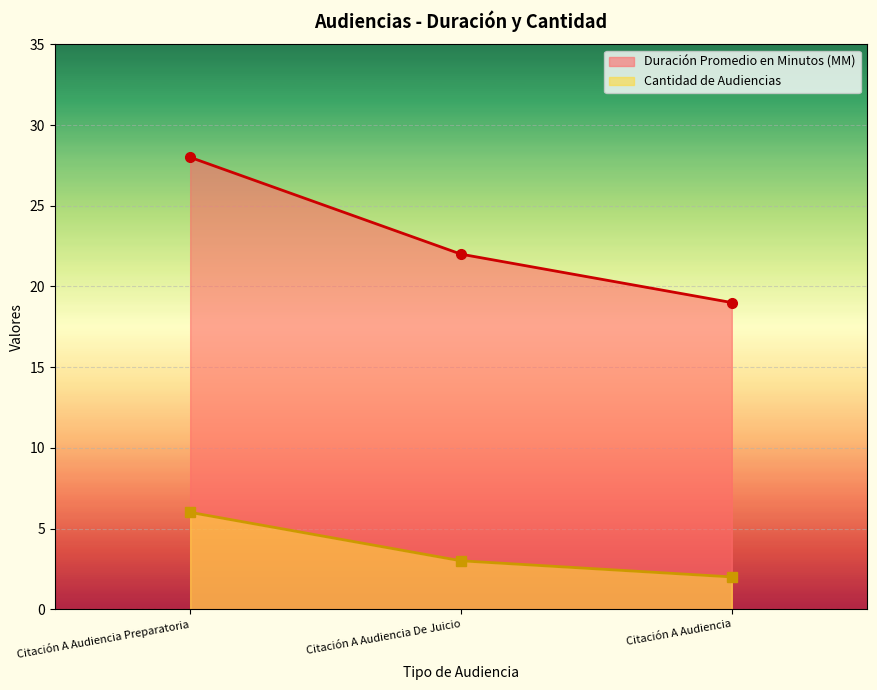

Reading right to left, transcribe all the data shown in this chart.

Duración Promedio en Minutos (MM): 19	22	28
Cantidad de Audiencias: 2	3	6